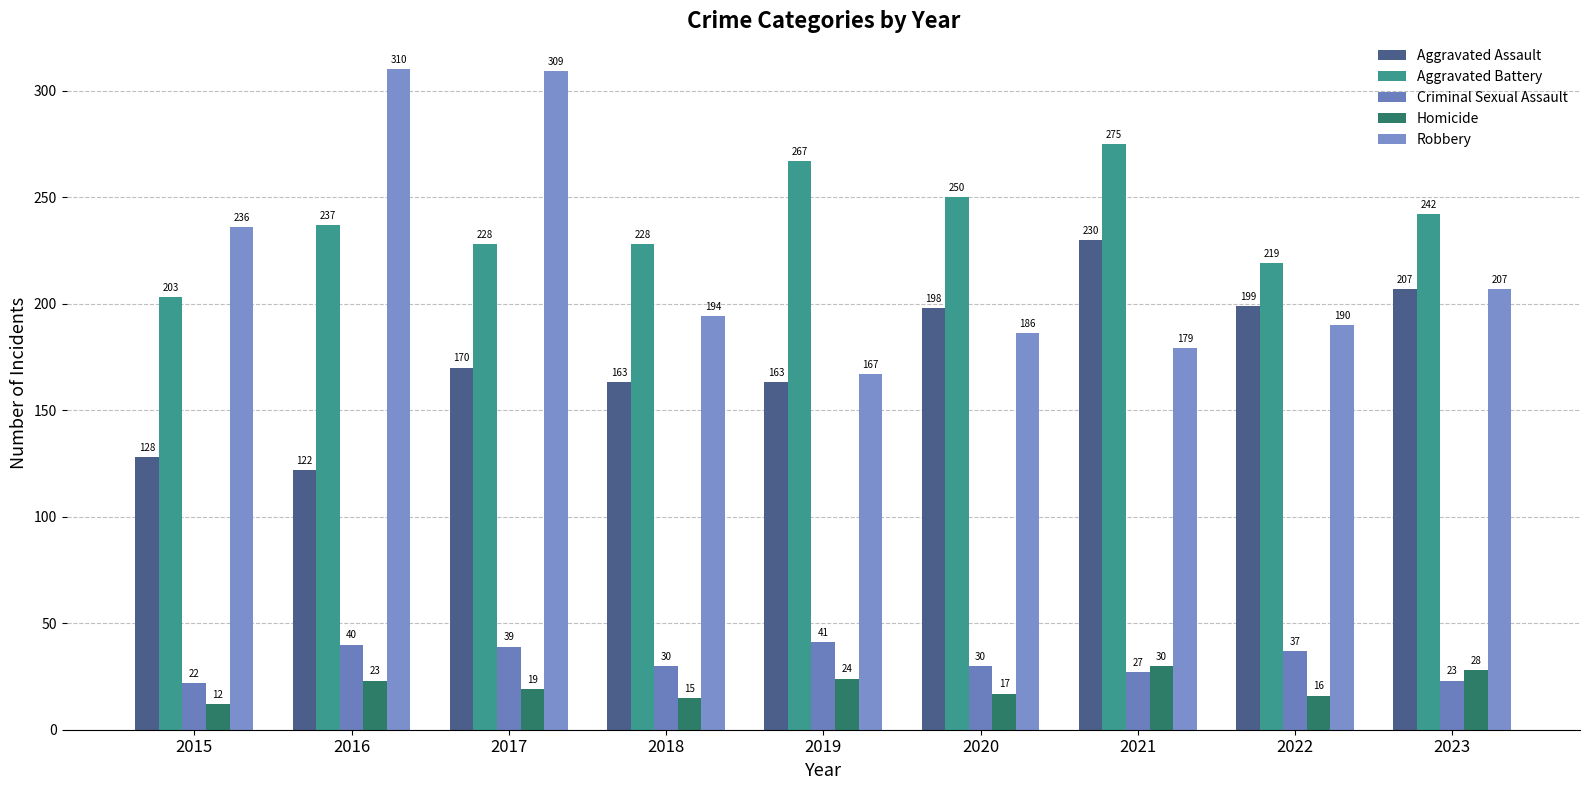

Reading right to left, transcribe all the data shown in this chart.

Aggravated Assault: 2023=207	2022=199	2021=230	2020=198	2019=163	2018=163	2017=170	2016=122	2015=128
Aggravated Battery: 2023=242	2022=219	2021=275	2020=250	2019=267	2018=228	2017=228	2016=237	2015=203
Criminal Sexual Assault: 2023=23	2022=37	2021=27	2020=30	2019=41	2018=30	2017=39	2016=40	2015=22
Homicide: 2023=28	2022=16	2021=30	2020=17	2019=24	2018=15	2017=19	2016=23	2015=12
Robbery: 2023=207	2022=190	2021=179	2020=186	2019=167	2018=194	2017=309	2016=310	2015=236